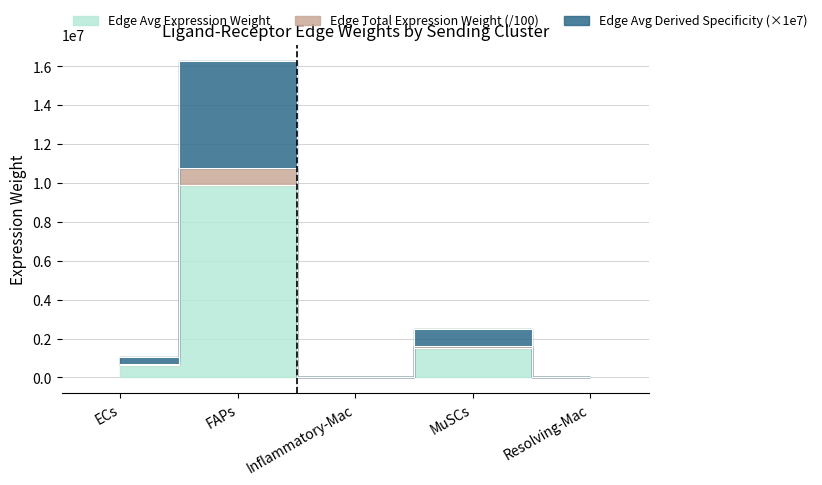

Reading left to right, list all the values displayed in this chart.

Edge average expression weight: 626574.6	9884186.7	3681.2	1536609.6	10026.6
Edge total expression weight: 682966.4	10773763.6	4012.5	1628806.2	10928.9
Edge average expression derived specificity: 1032748.7	16291563.8	6067.5	2486611.2	16526.2